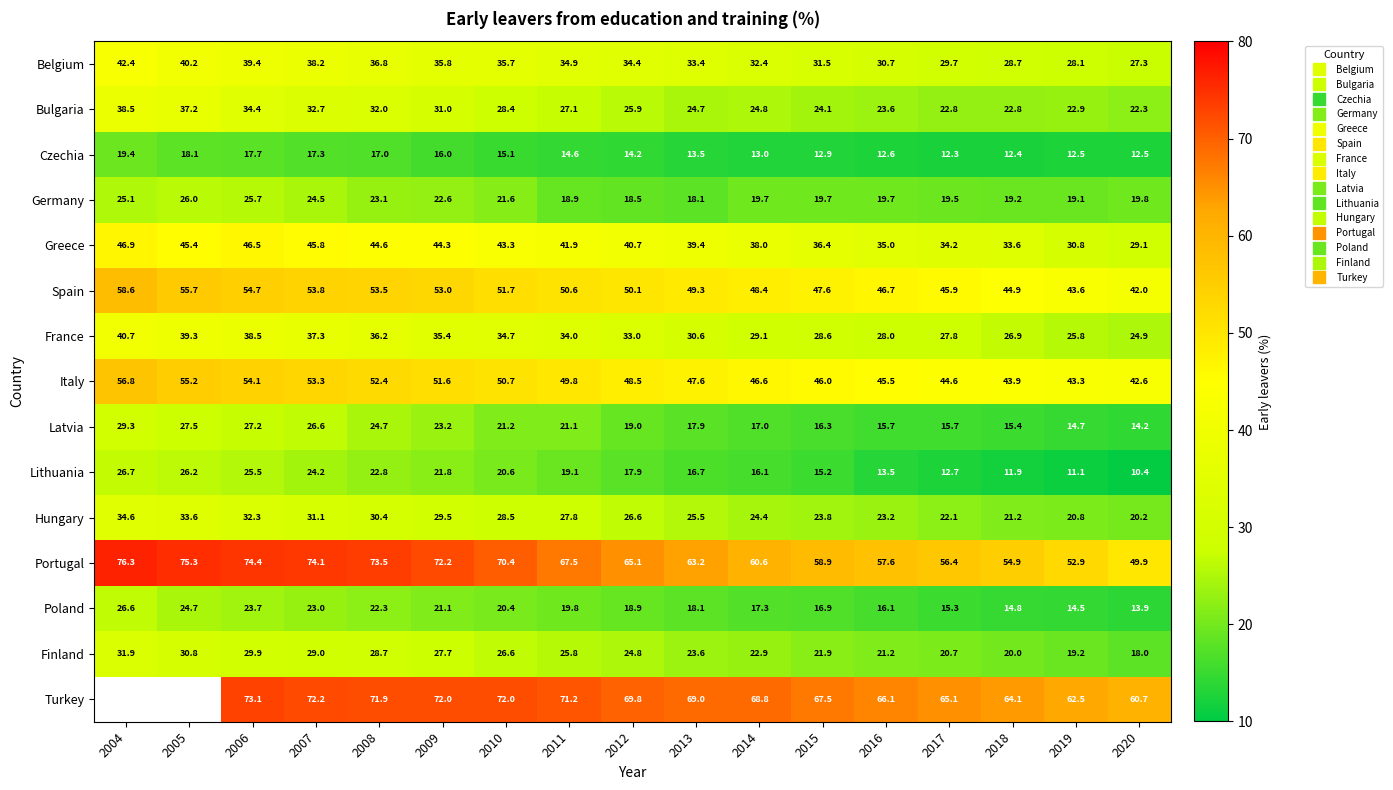

List the labels in order of Italy value, largest first.

2004, 2005, 2006, 2007, 2008, 2009, 2010, 2011, 2012, 2013, 2014, 2015, 2016, 2017, 2018, 2019, 2020